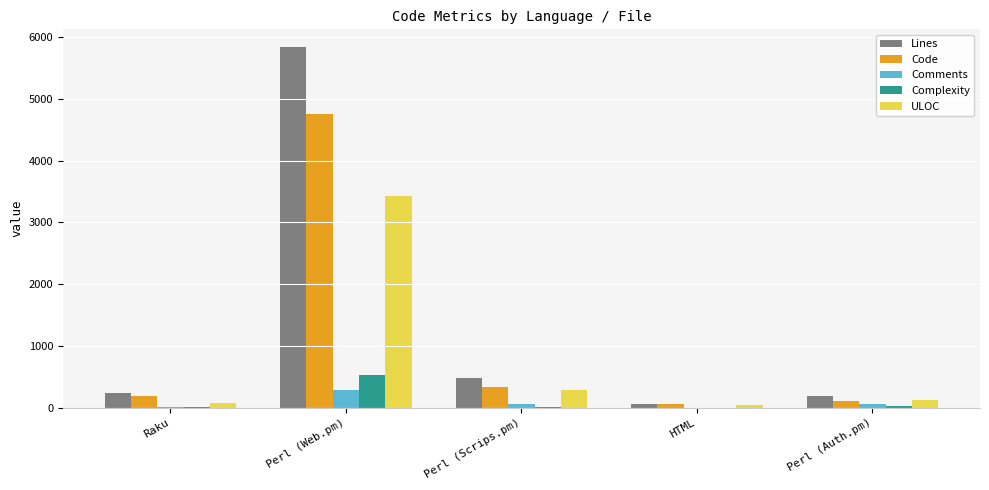

At which label does Comments reach its peak?

Perl (Web.pm)